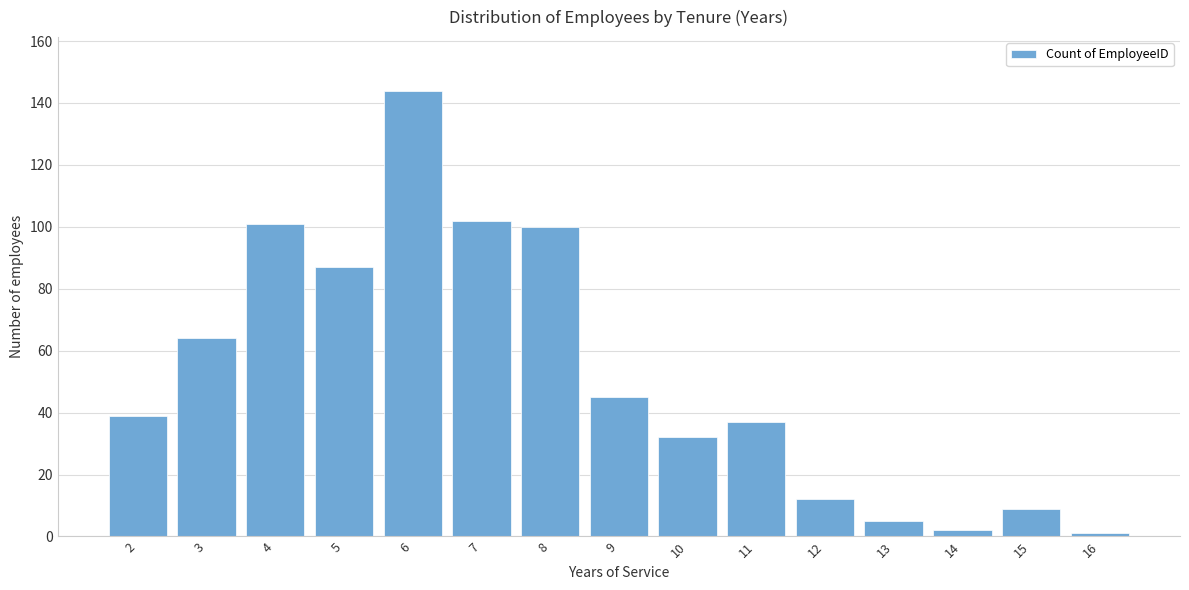

Reading left to right, list all the values displayed in this chart.

2=39	3=64	4=101	5=87	6=144	7=102	8=100	9=45	10=32	11=37	12=12	13=5	14=2	15=9	16=1